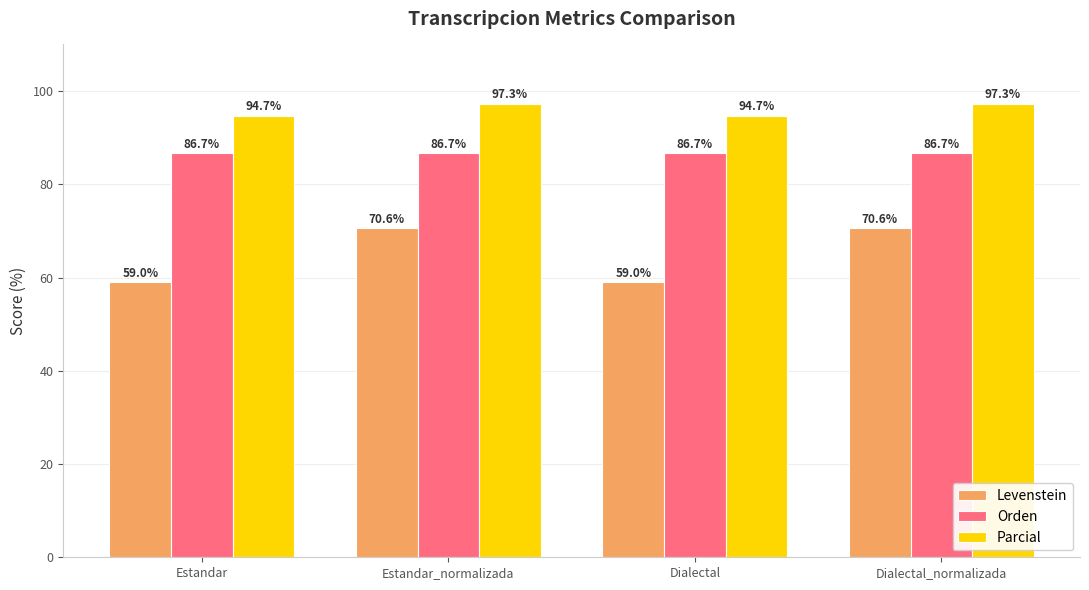

Is the value of Parcial at Dialectal greater than the value of Orden at Estandar_normalizada?

Yes